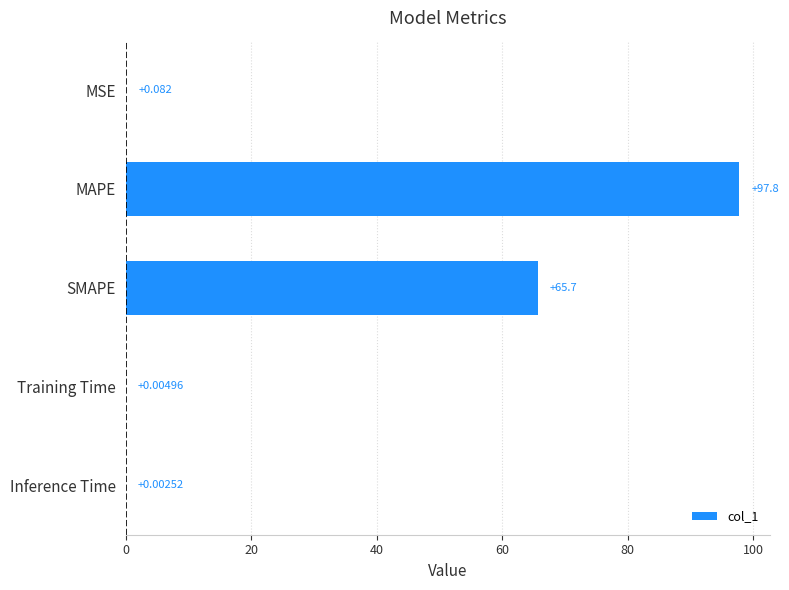

Between MSE and SMAPE, which is larger?

SMAPE